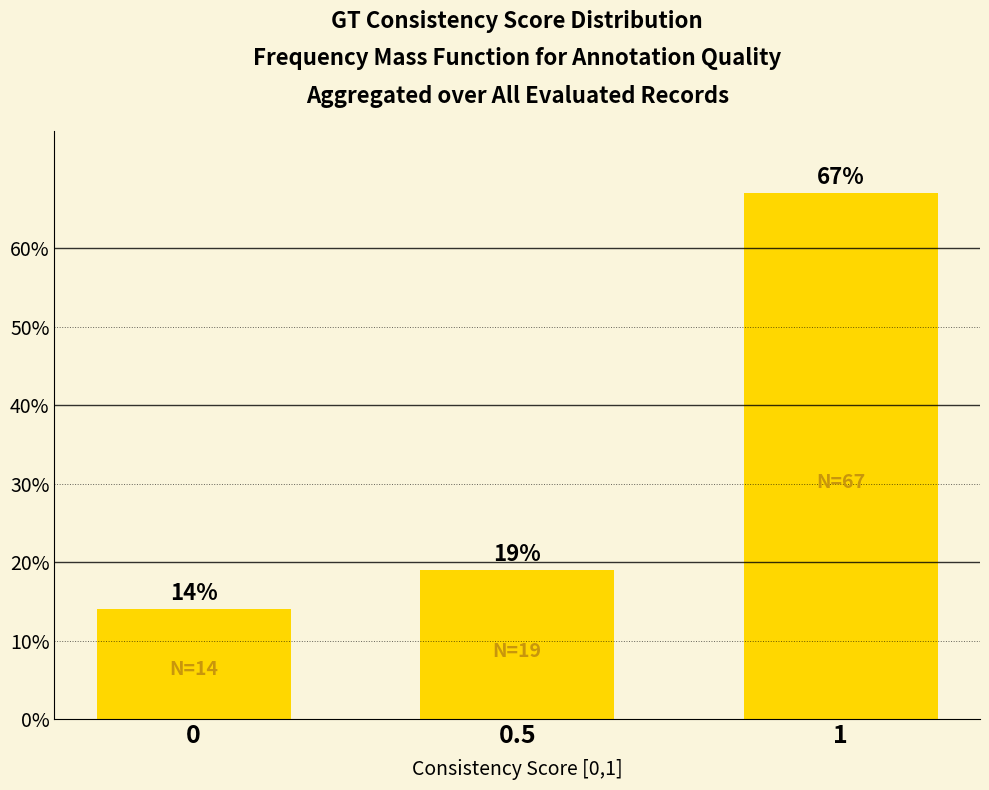

The value at 1 is 67.0. True or false?

True